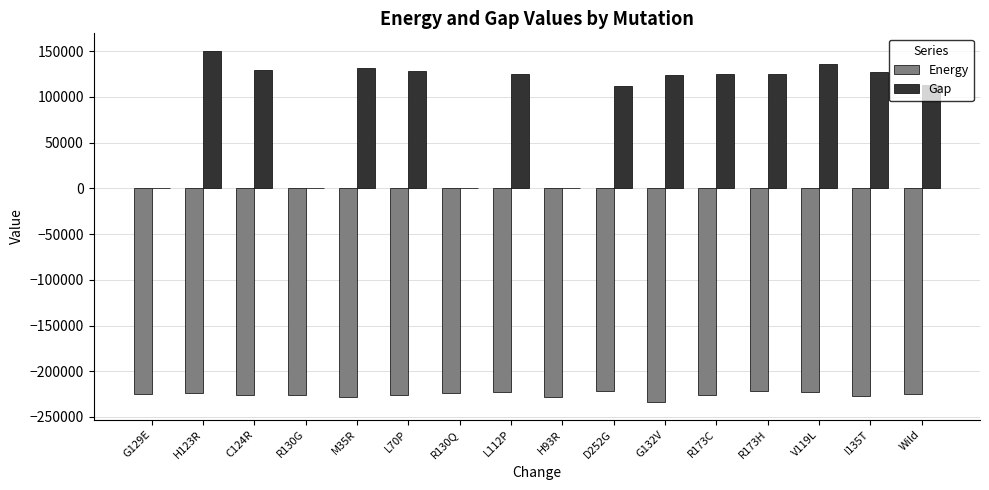

Count the number of data series in this chart.

2